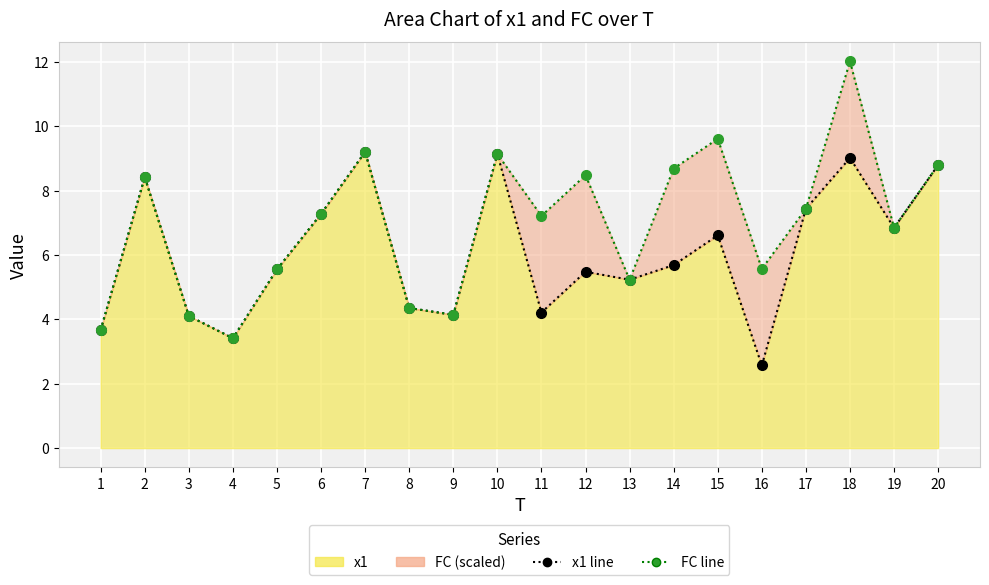

Reading right to left, list all the values displayed in this chart.

x1 line: 20=8.8	19=6.8	18=9.0	17=7.4	16=2.6	15=6.6	14=5.7	13=5.2	12=5.5	11=4.2	10=9.1	9=4.1	8=4.4	7=9.2	6=7.3	5=5.6	4=3.4	3=4.1	2=8.4	1=3.7
FC line: 20=8.8	19=6.8	18=12.0	17=7.4	16=5.6	15=9.6	14=8.7	13=5.2	12=8.5	11=7.2	10=9.1	9=4.1	8=4.4	7=9.2	6=7.3	5=5.6	4=3.4	3=4.1	2=8.4	1=3.7